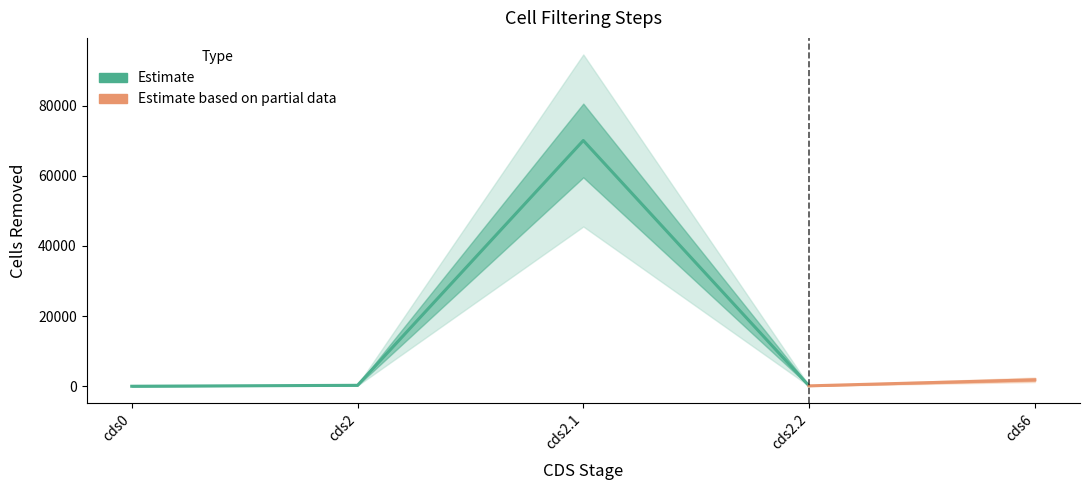

What is the greatest value displayed?

70040